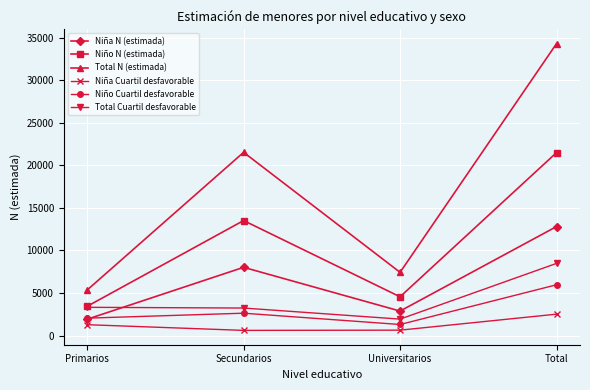

The Total Cuartil desfavorable series shows 8474 at Total. True or false?

True